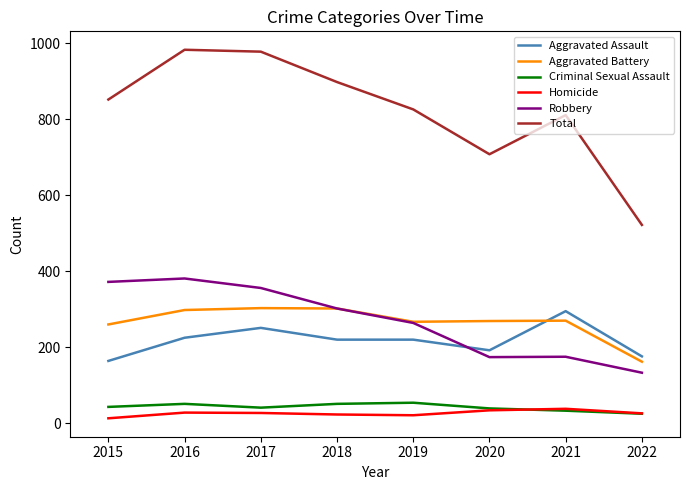

The value of Aggravated Assault at 2019 is 220. True or false?

True